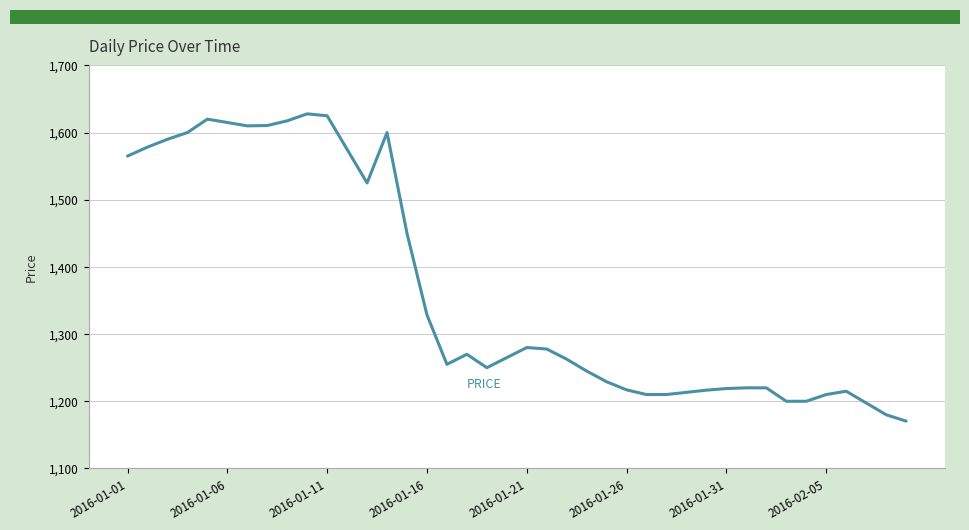

What is the difference between the maximum and minimum values?

457.4